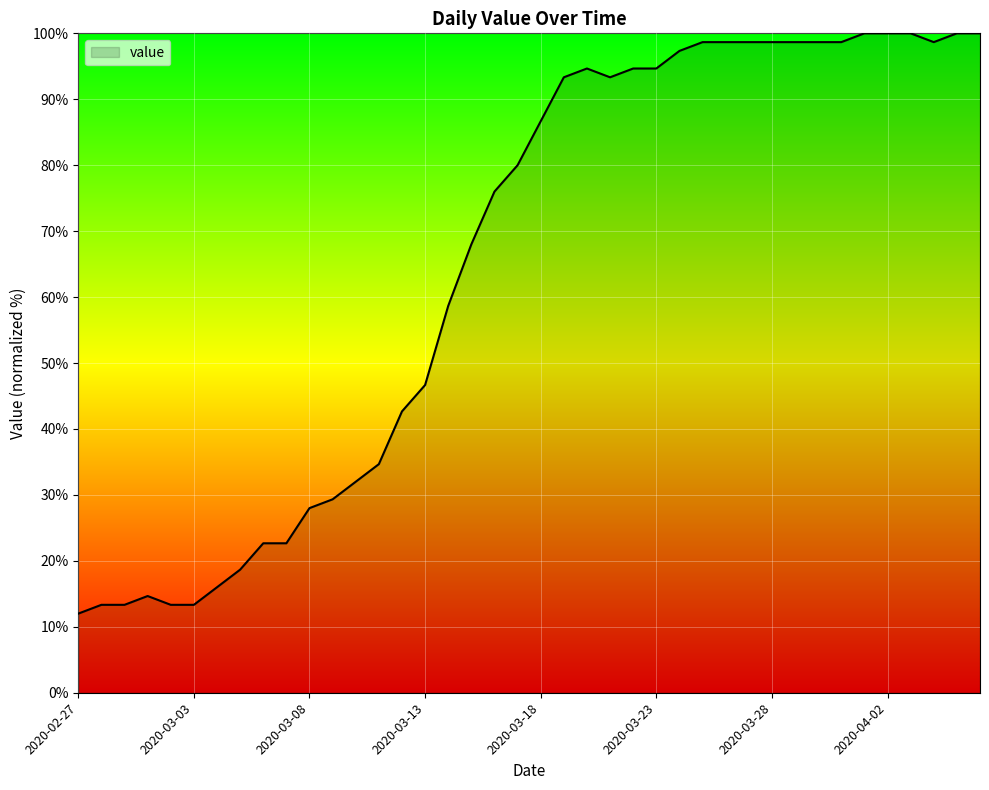

The chart shows a value of 86.7 at 2020-03-18. True or false?

True